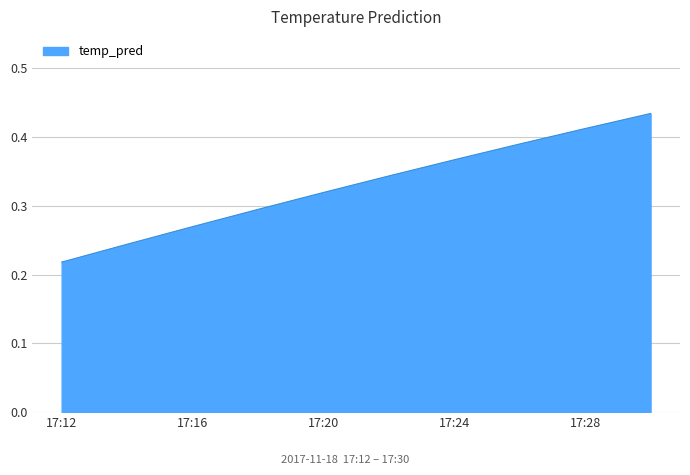

Which label corresponds to the smallest value in the chart?

17:12